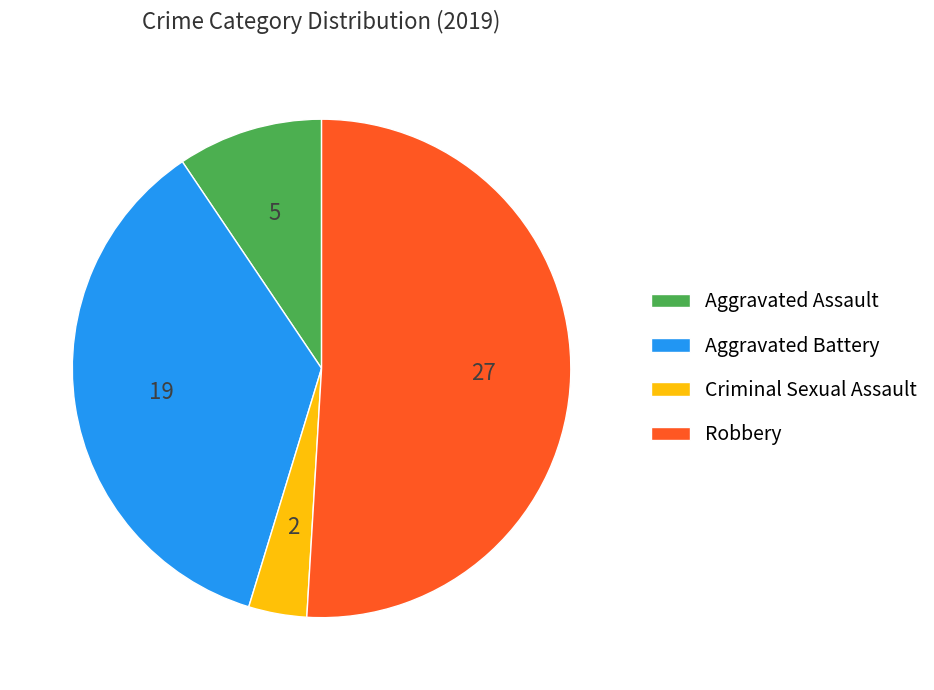

Which has a higher value, Criminal Sexual Assault or Aggravated Battery?

Aggravated Battery